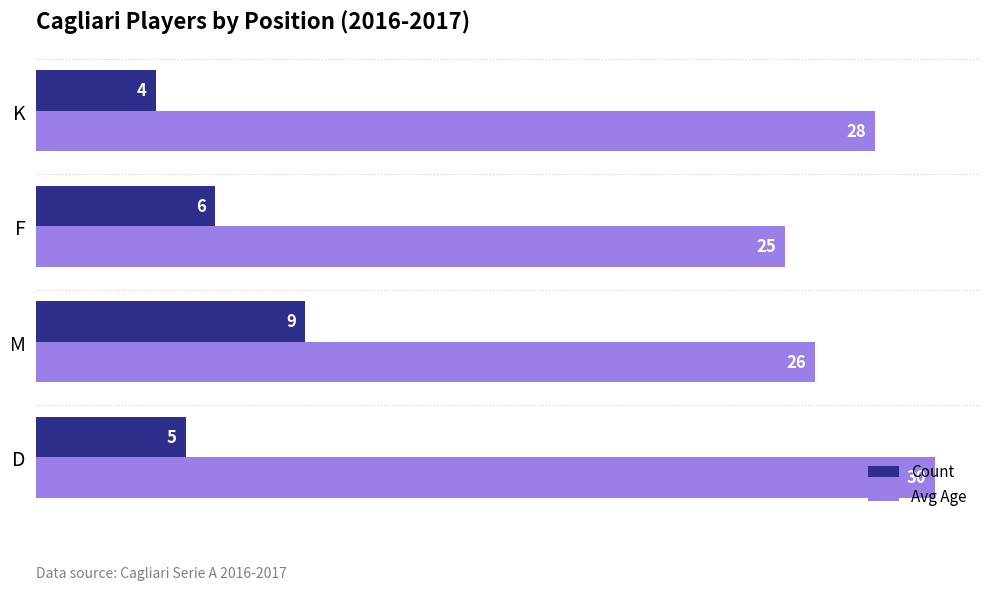

True or false: Count has a value of 6 at M.

False